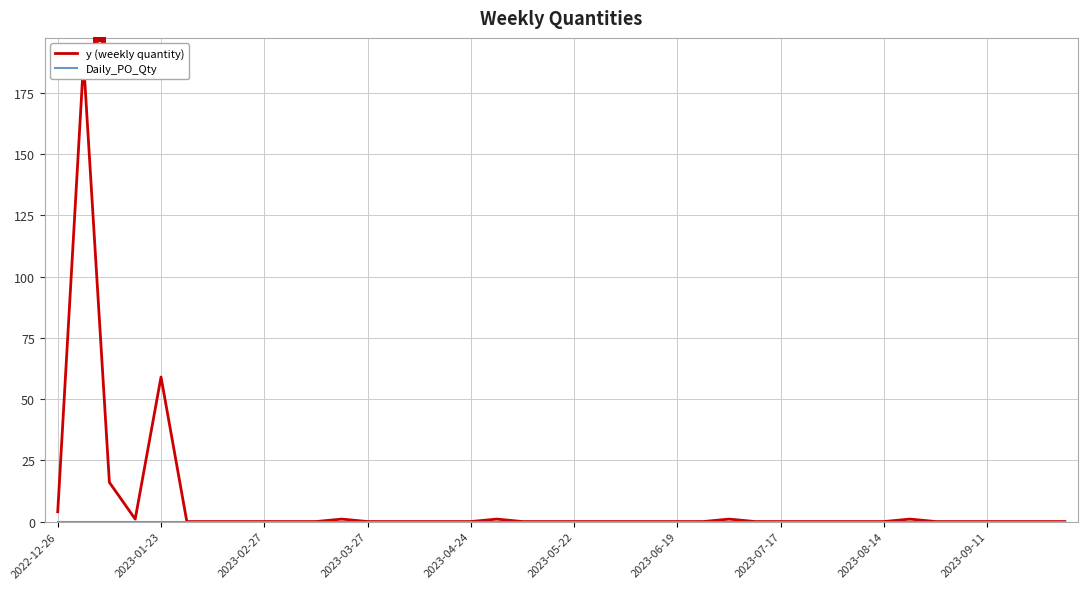

Between 2023-06-19 and 30, which series saw the biggest shift?

y (weekly quantity)